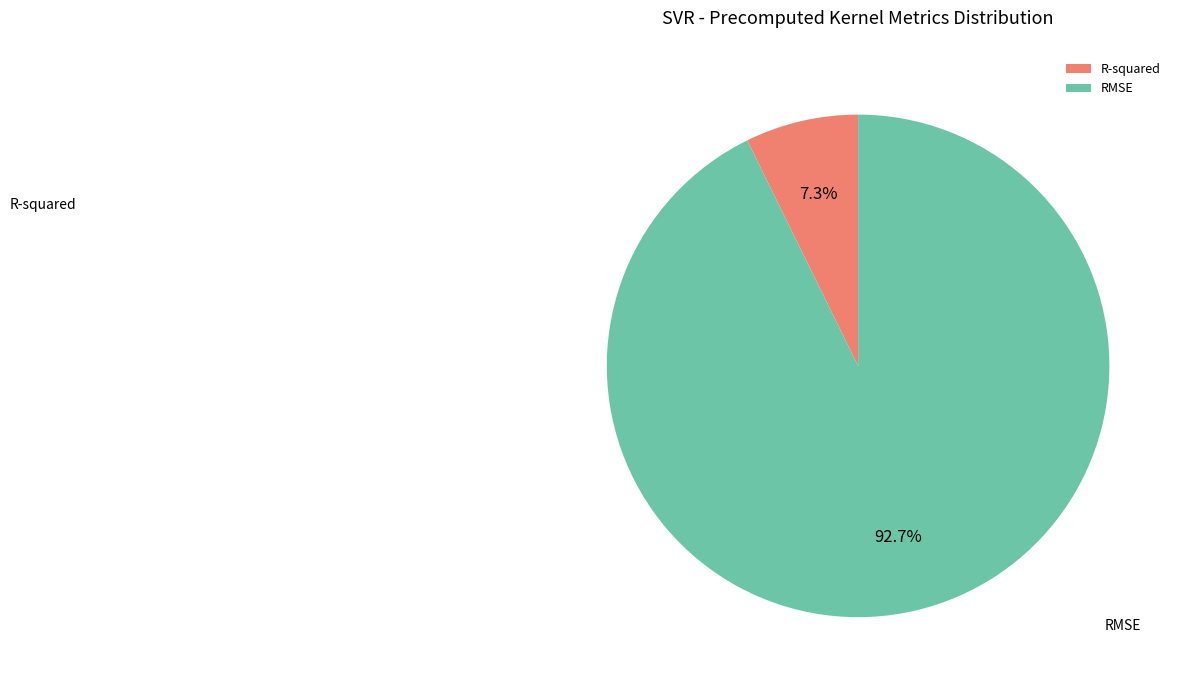

Is there any slice that represents more than half of the pie?

Yes